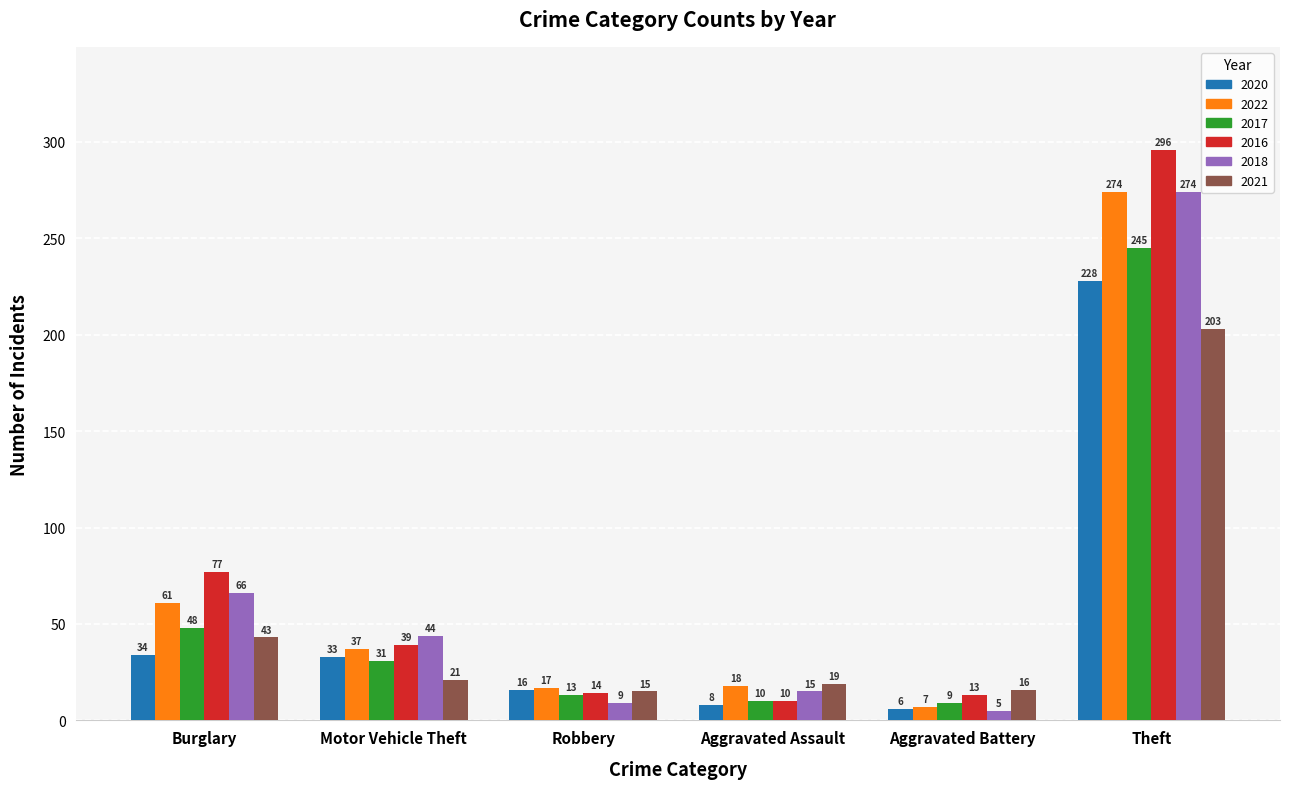

List the labels in order of 2021 value, largest first.

Theft, Burglary, Motor Vehicle Theft, Aggravated Assault, Aggravated Battery, Robbery